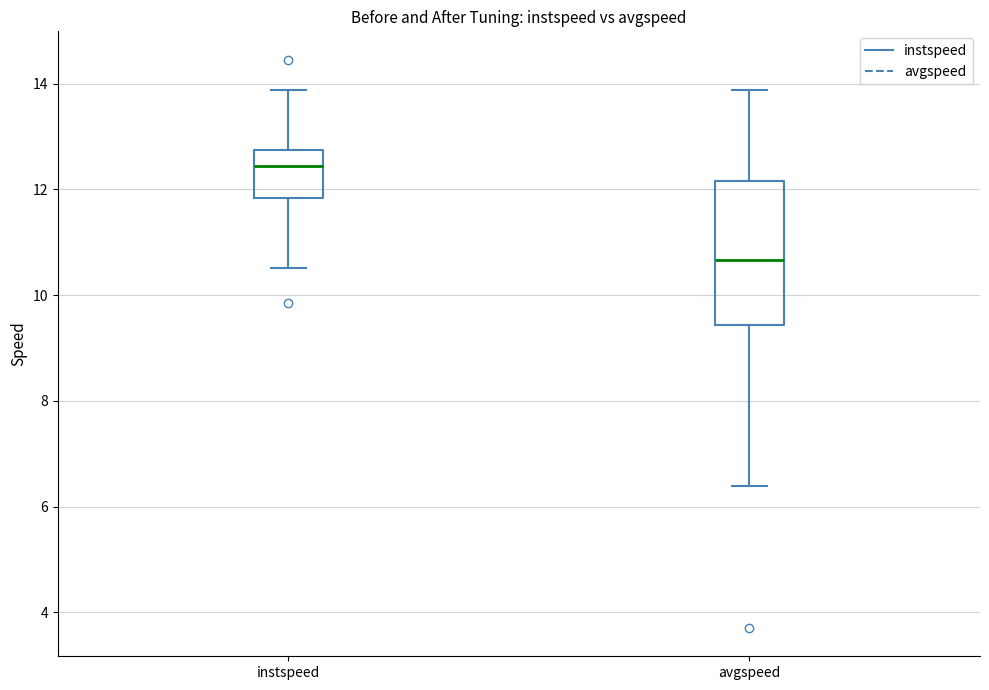

Which box has the highest median line?

instspeed